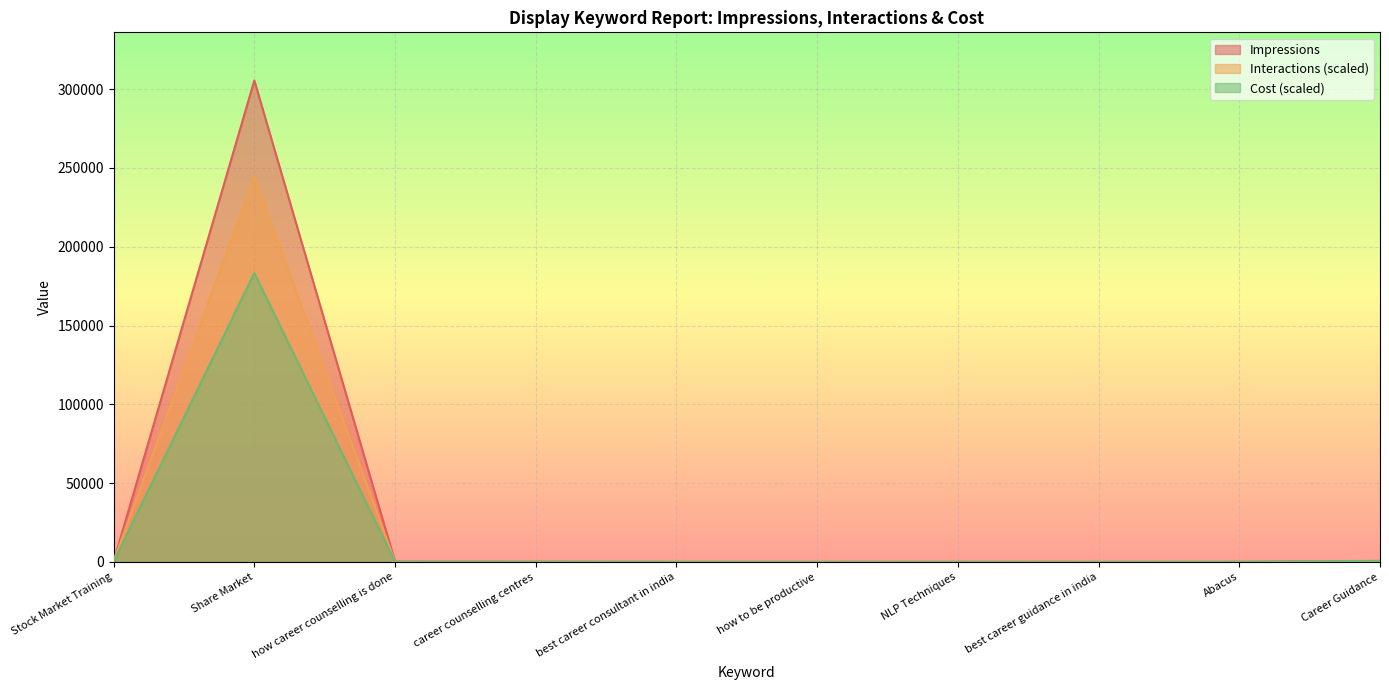

What are all the series names shown in the legend?

Impressions, Interactions (scaled), Cost (scaled)